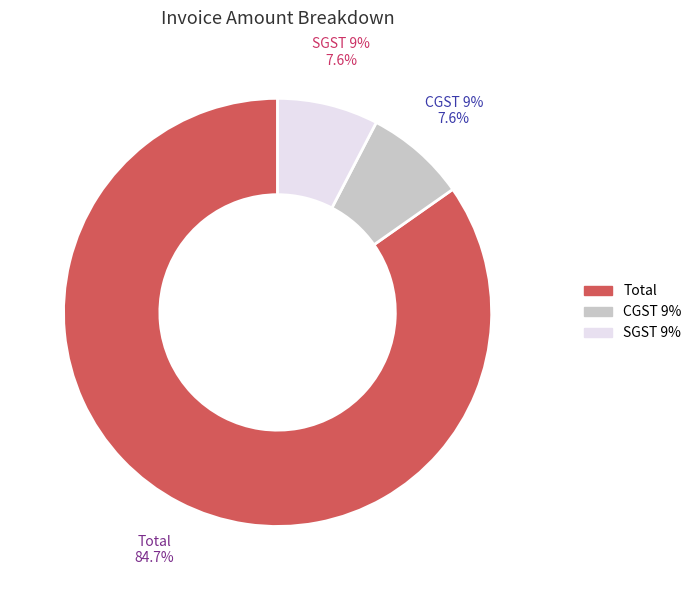

To the nearest percent, what portion does Total represent?

85%